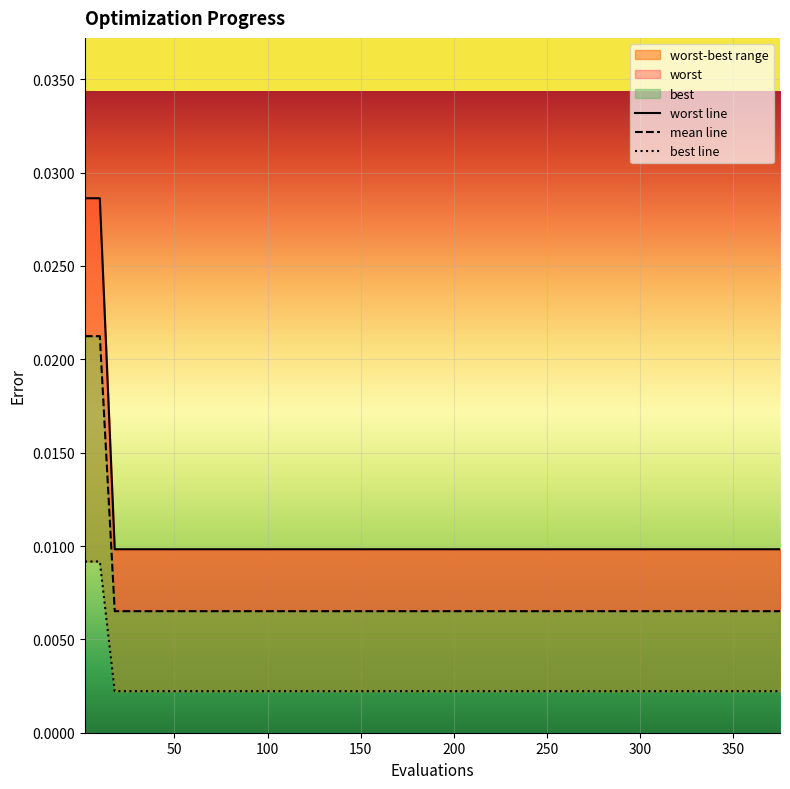

How many series are shown in this chart?

3